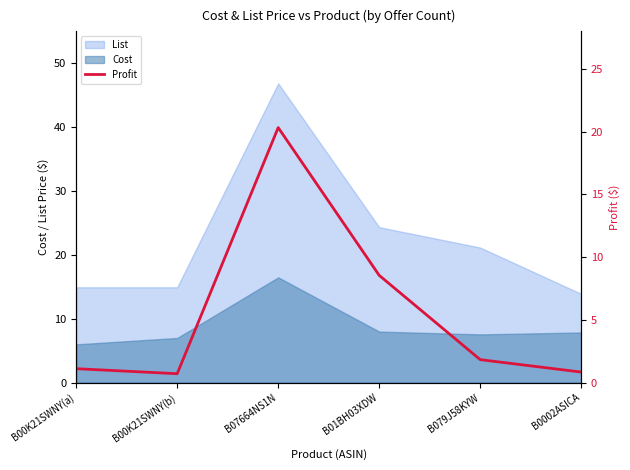

What is the difference between the values at B0002ASICA and B07664NS1N?

19.5